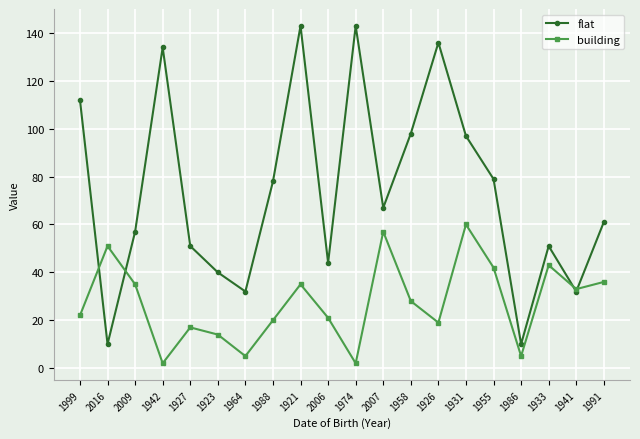

Which series ends up on top after the final intersection of building and flat?

flat